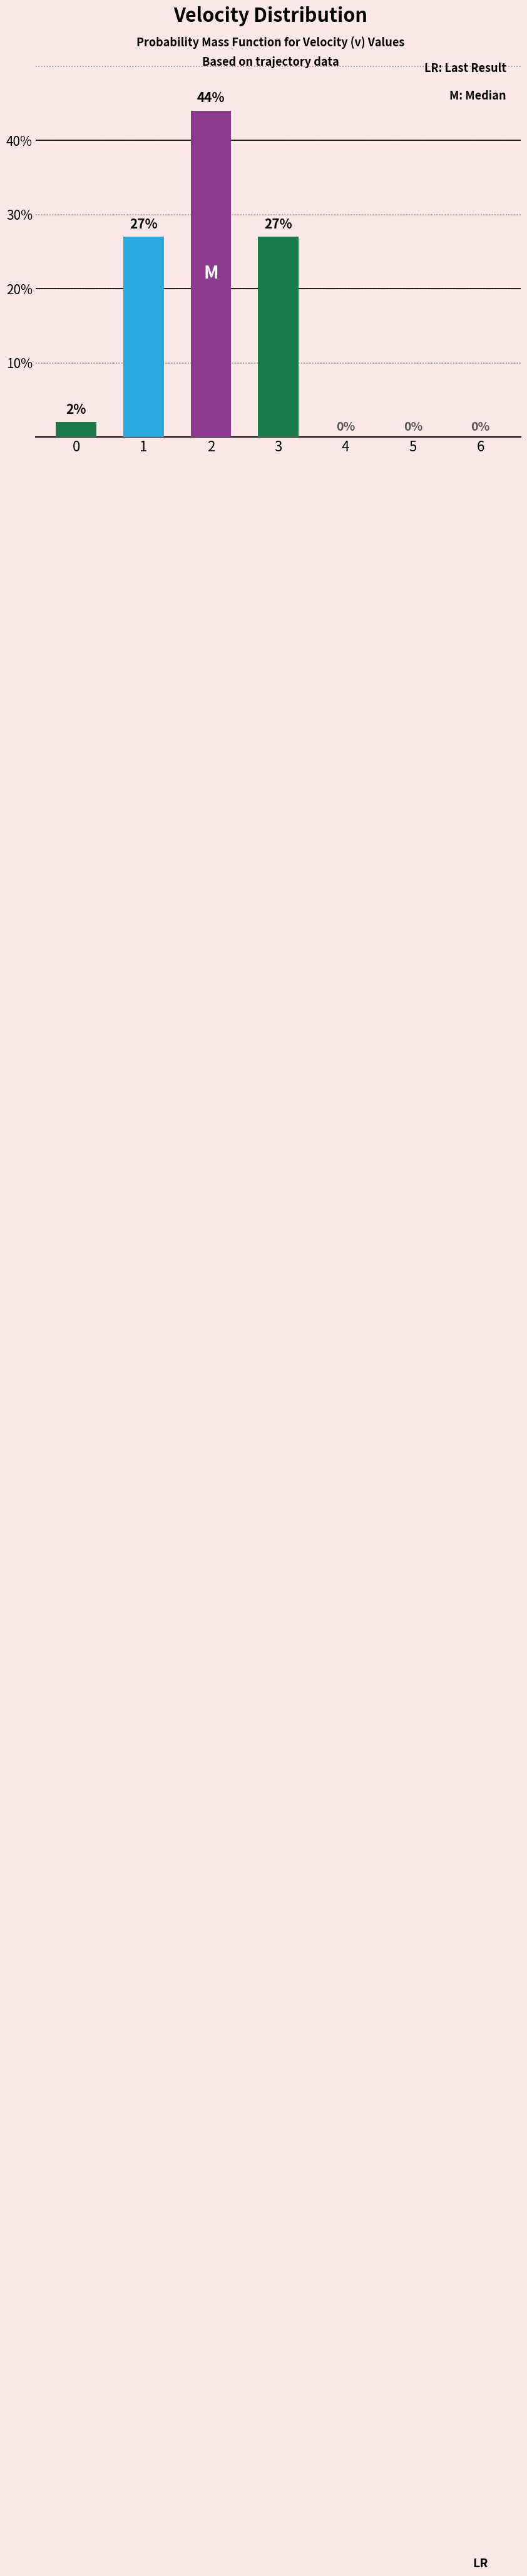

The chart shows a value of 27 at 3. True or false?

True